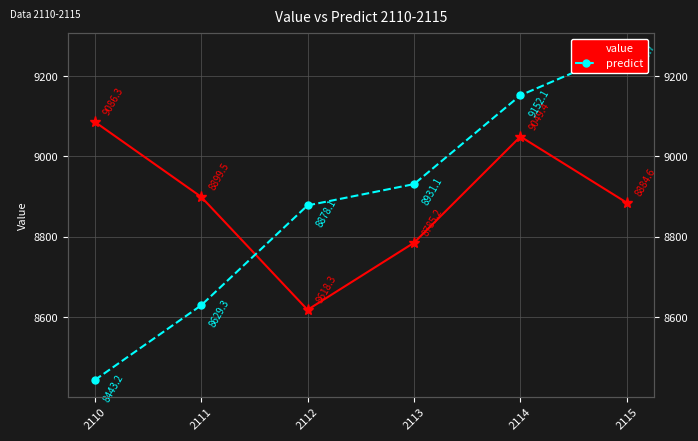

Reading left to right, what are all the values shown in this chart?

value: 9086.3	8899.5	8618.3	8785.2	9049.4	8884.6
predict: 8443.2	8629.3	8878.1	8931.1	9152.1	9265.7